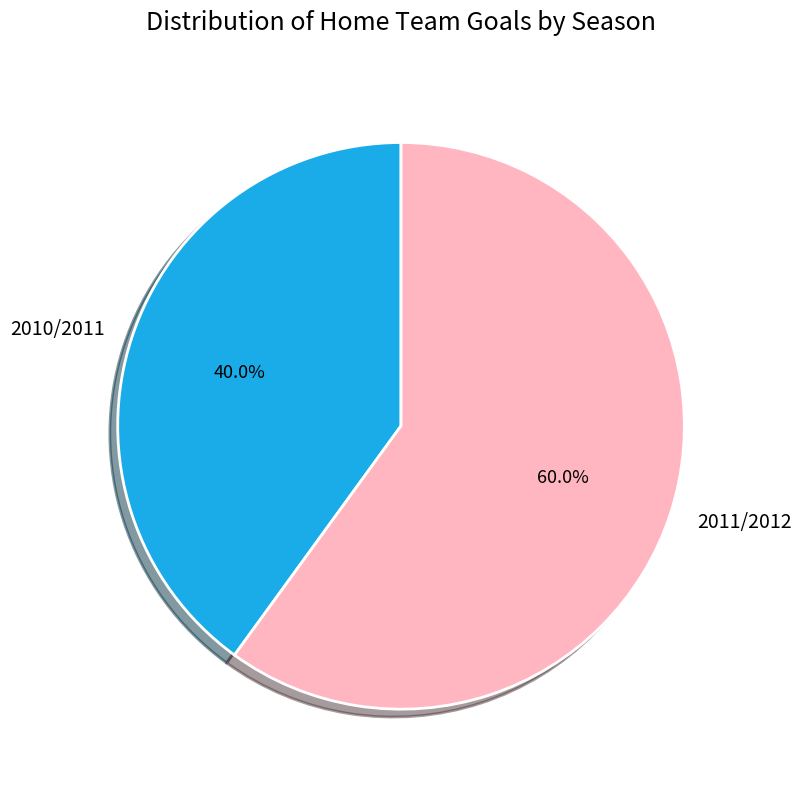

Count the number of slices in the pie.

2